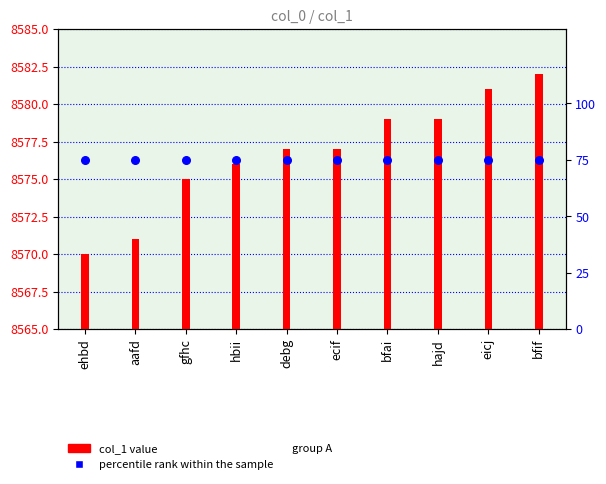

At how many categories does at least one series exceed 7318?

10